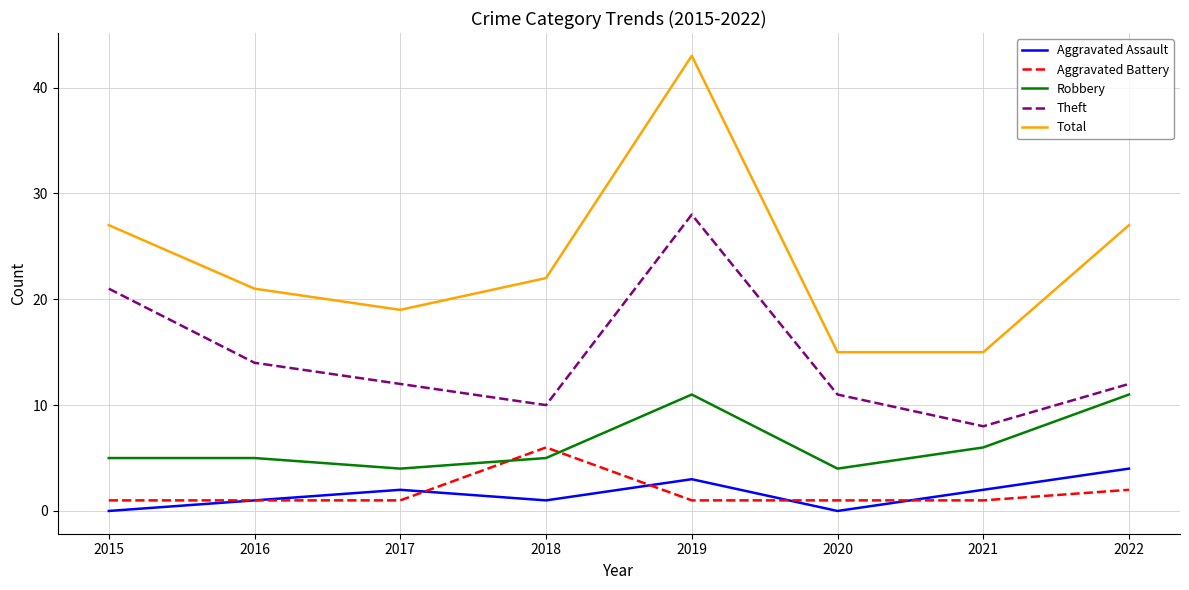

True or false: Robbery and Aggravated Battery cross at least once.

True